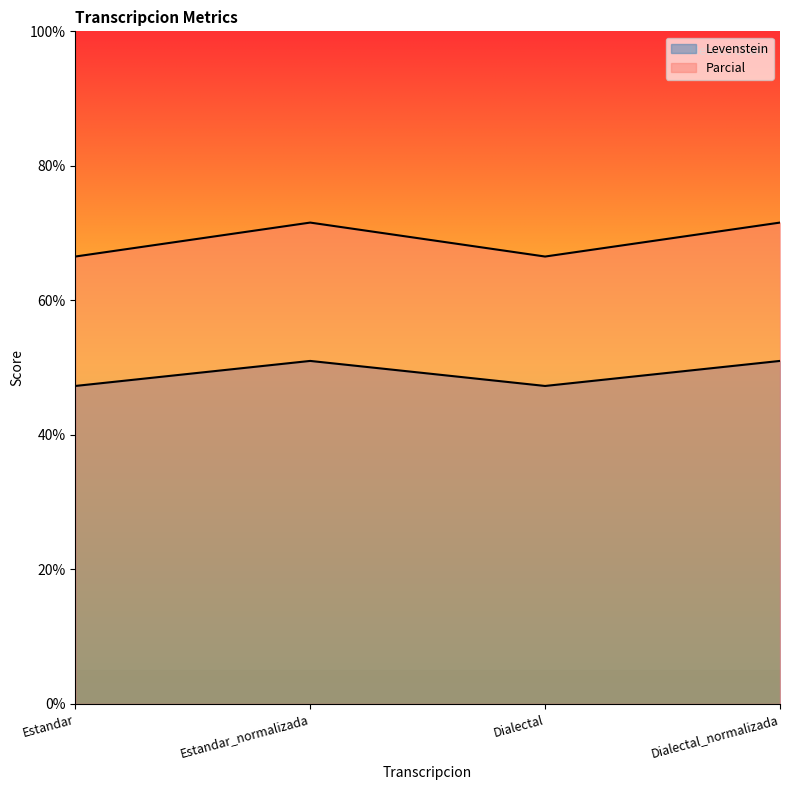

Reading right to left, transcribe all the data shown in this chart.

Levenstein: Dialectal_normalizada=51.0	Dialectal=47.3	Estandar_normalizada=51.0	Estandar=47.3
Parcial: Dialectal_normalizada=71.6	Dialectal=66.5	Estandar_normalizada=71.6	Estandar=66.5